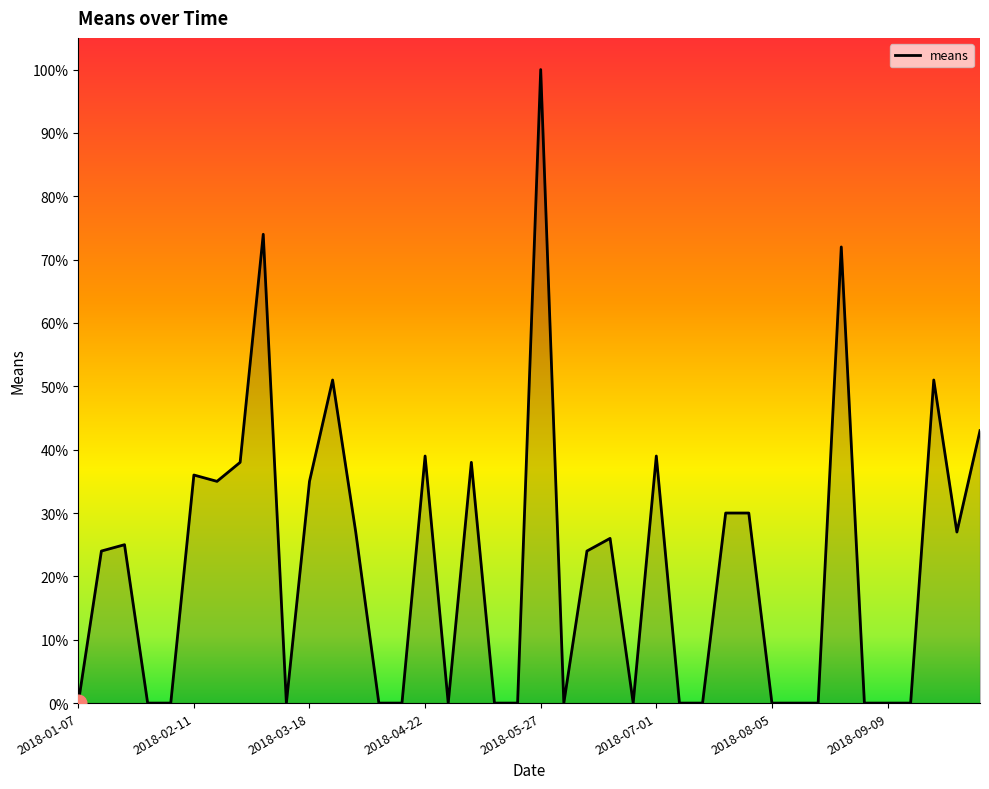

What is the maximum value shown in the chart?

100